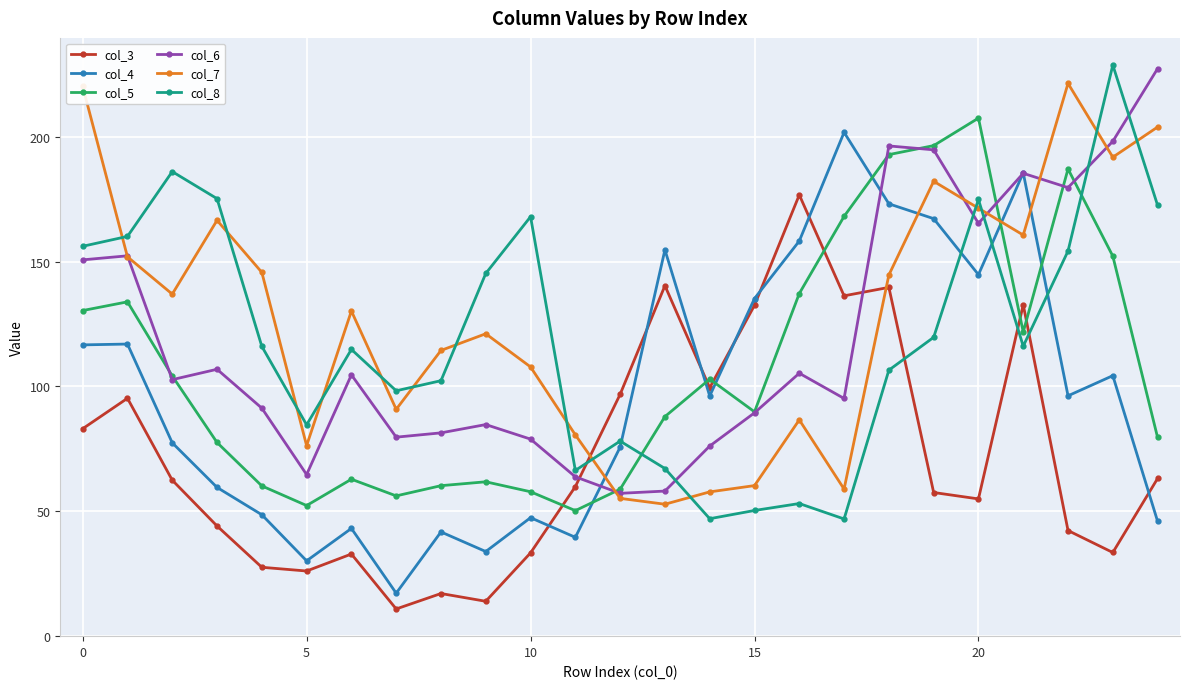

How many lines are shown in the chart?

6